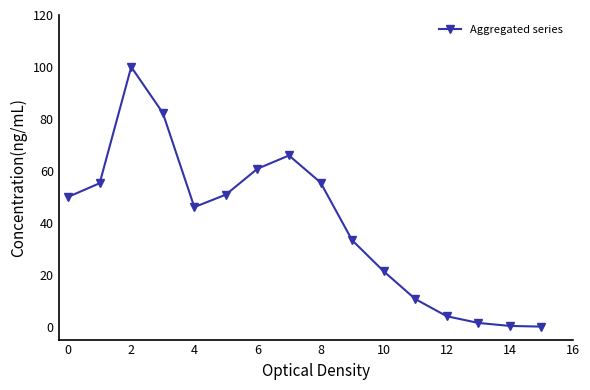

What is the maximum value shown in the chart?

100.0